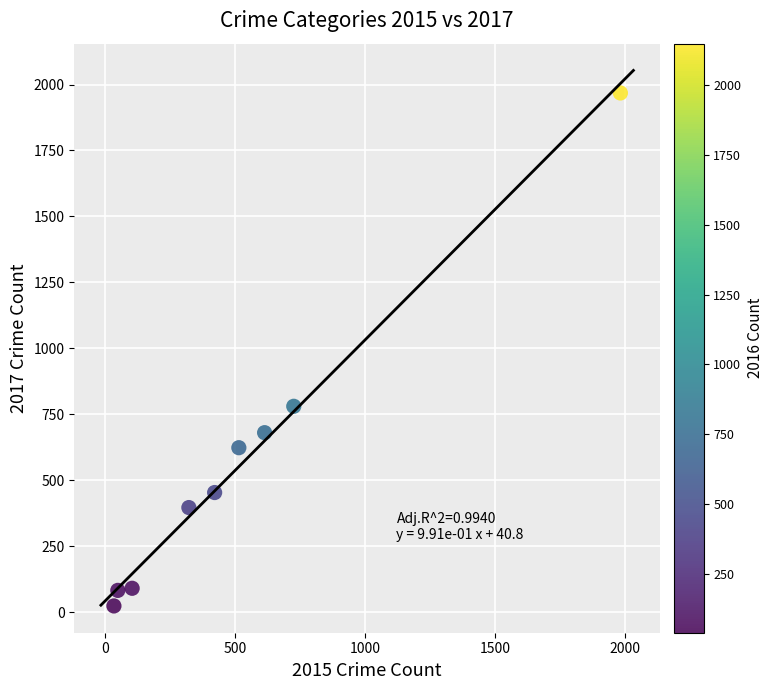

What is the average Y value?

566